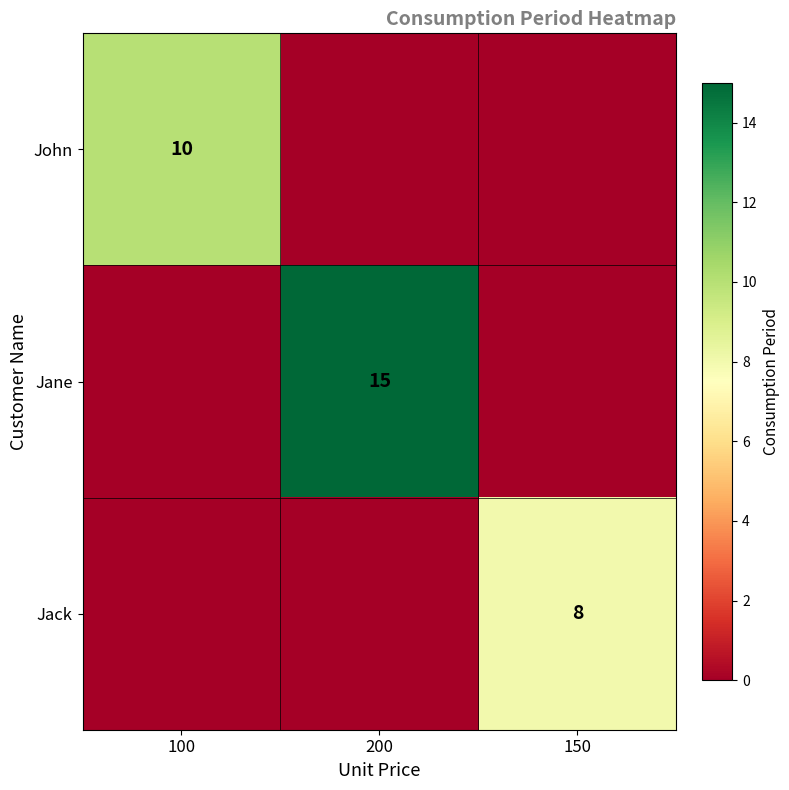

Is it true that Jack equals 3 at 150?

False